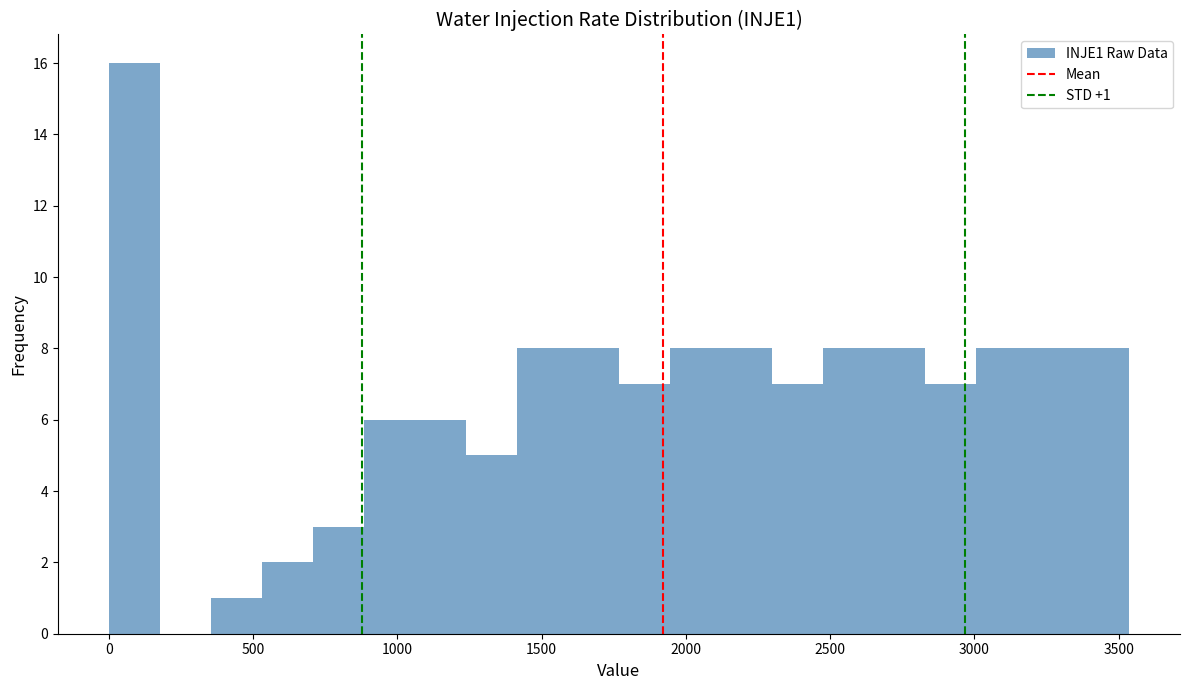

Read against the x-axis, roughly where is the centre of the tallest bar?

100